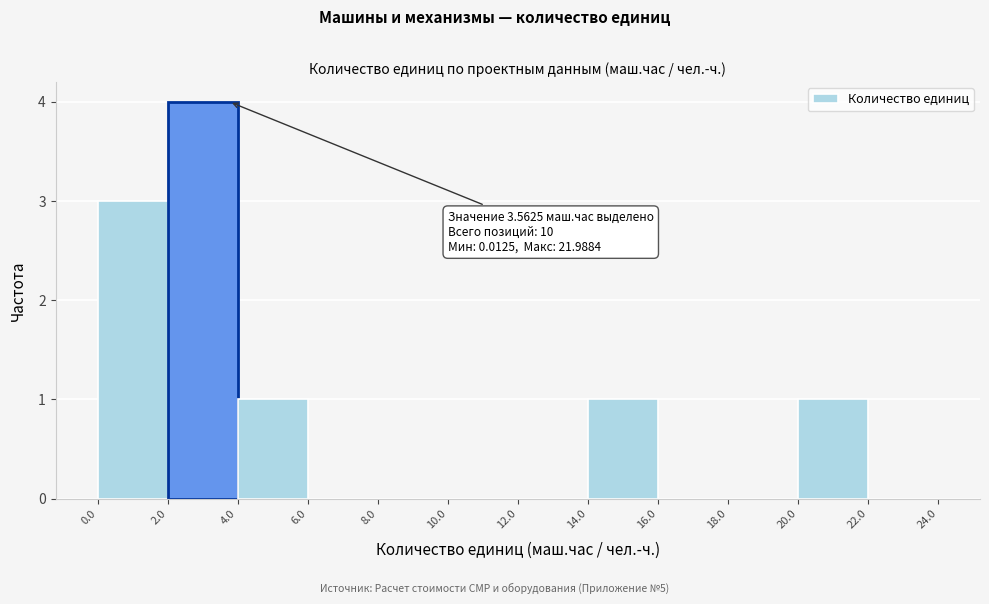

Over which range of the x-axis is the bar tallest?

2.0 to 4.0